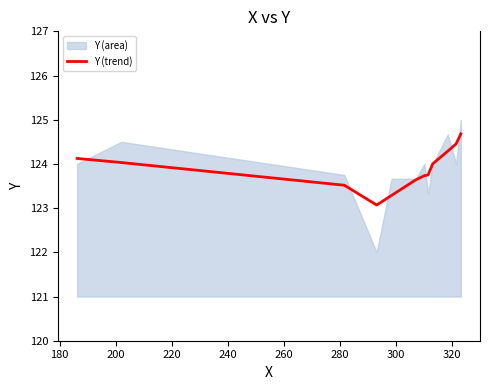

What is the highest value of the Y (trend) series?

124.7